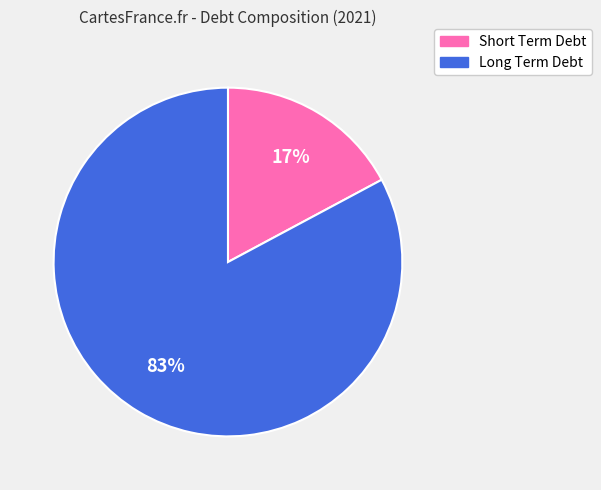

What is the largest slice in the pie chart?

Long Term Debt